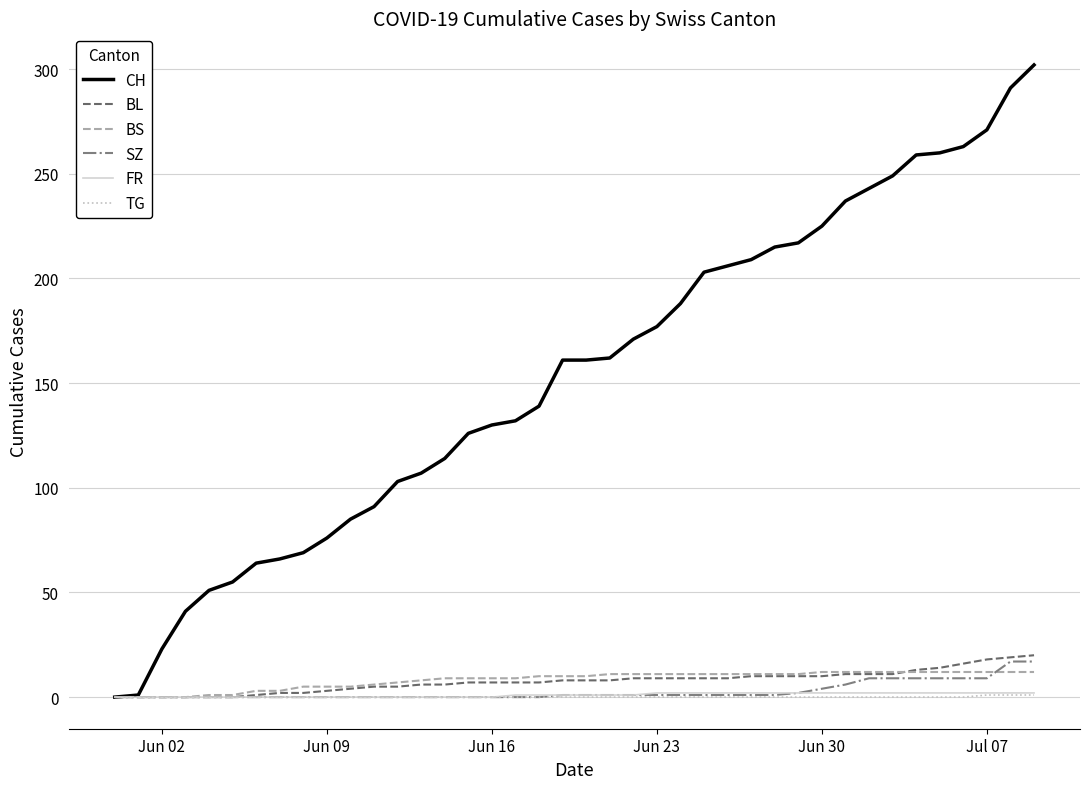

Which series has the largest range (max minus min)?

CH